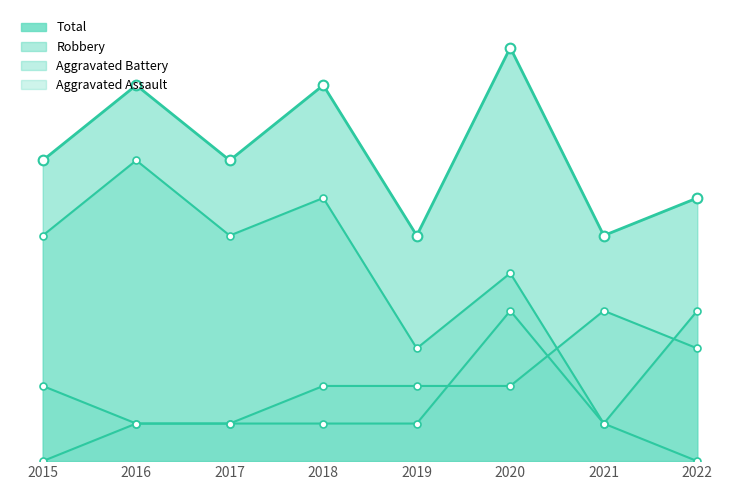

What is the minimum value shown in the chart?

6